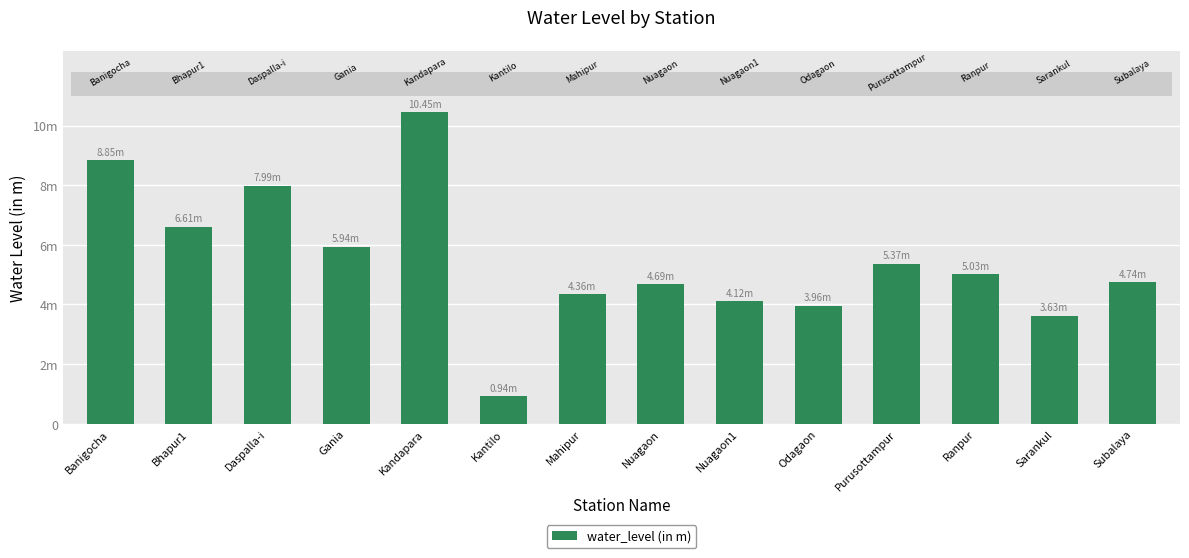

What is the change in value from Gania to Purusottampur?

-0.6